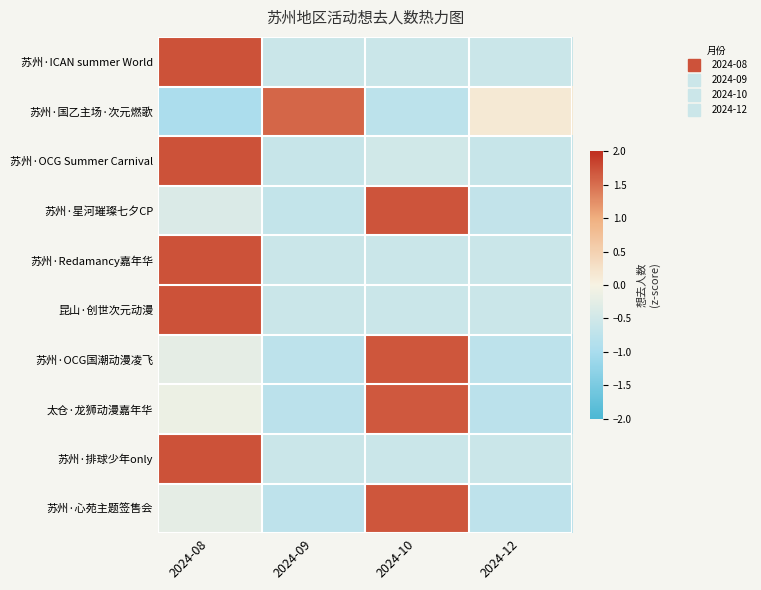

Count the number of data series in this chart.

10